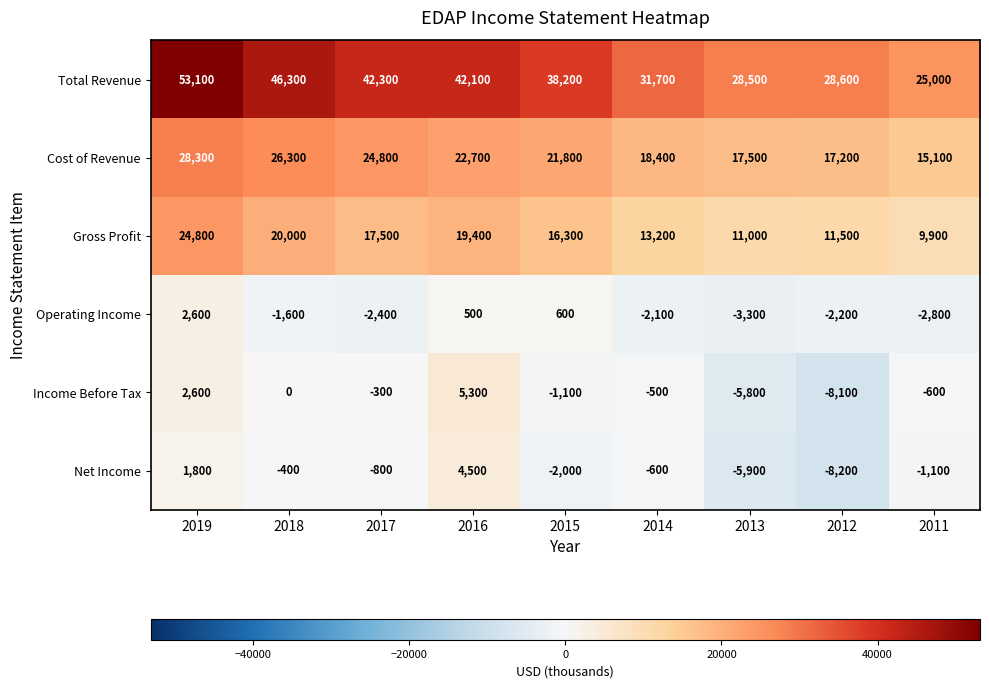

Where is Cost of Revenue nearest to the value 21700?

2015